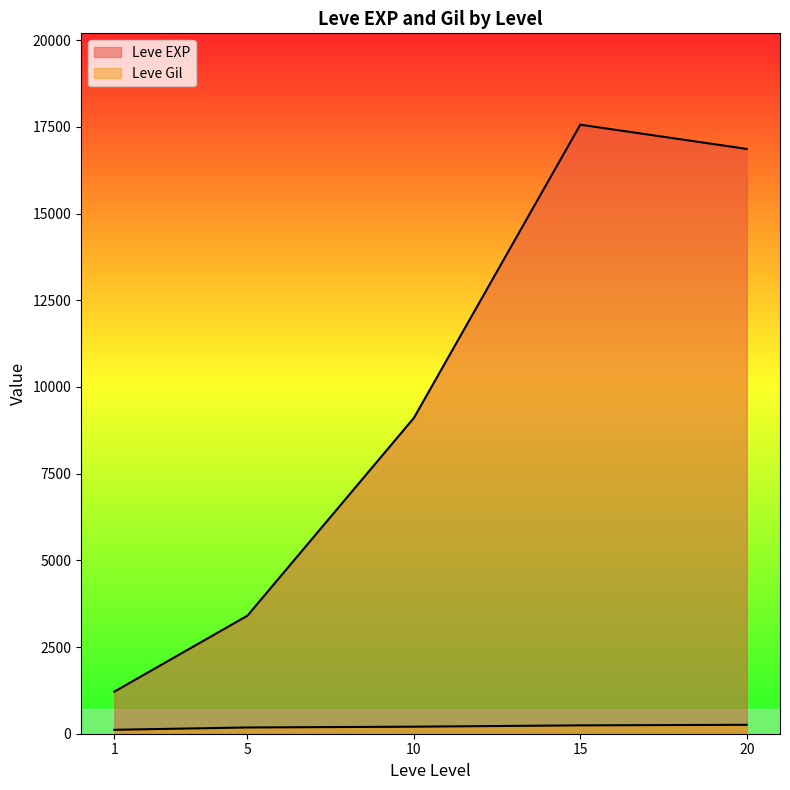

True or false: Leve EXP and Leve Gil intersect in this chart.

False